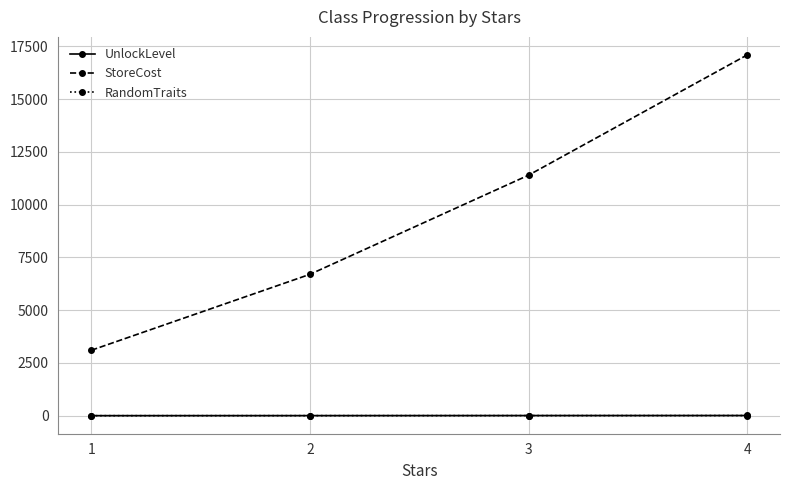

Which category has the highest value across all series?

4